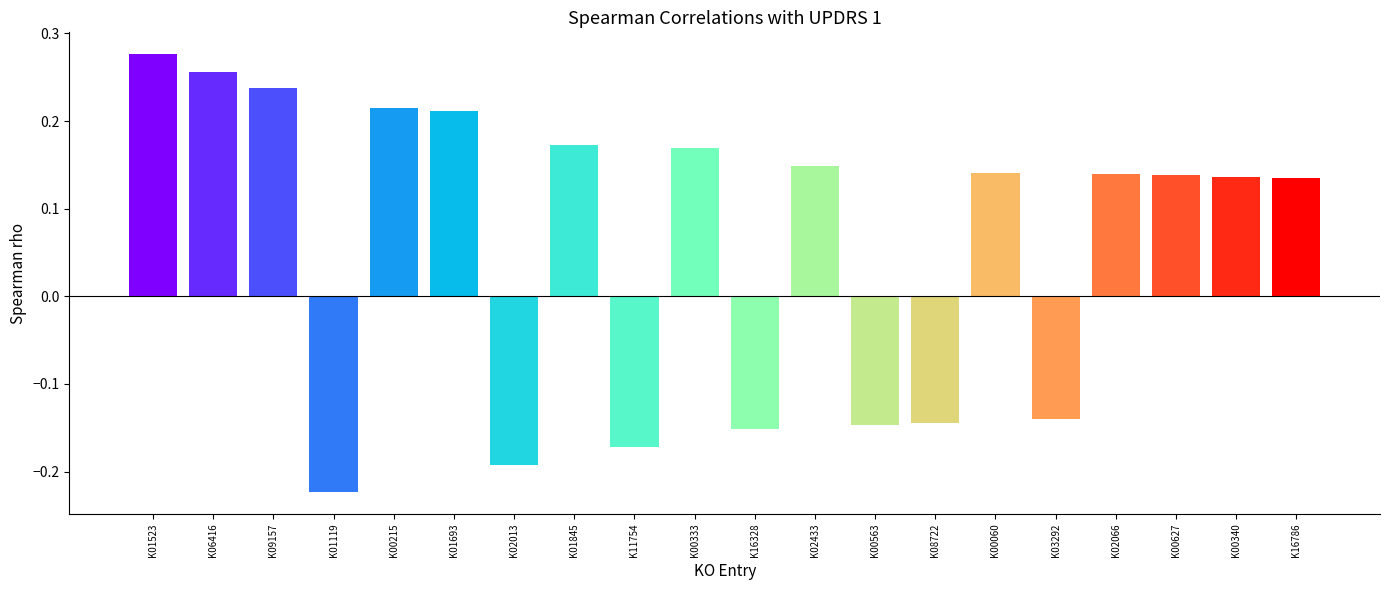

What is the difference between the maximum and minimum values?

0.5